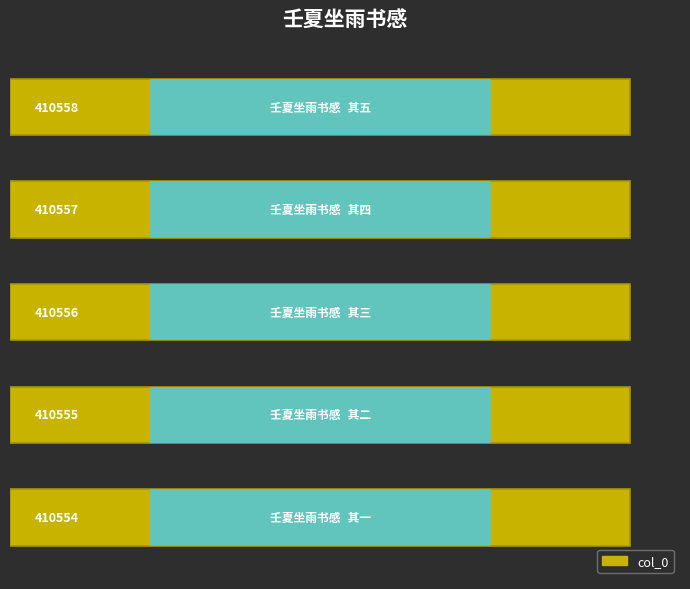

What is the smallest value displayed?

410554